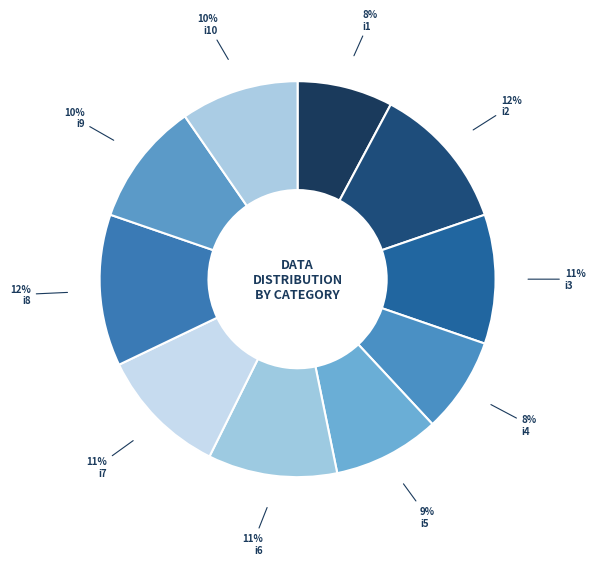

Rank the categories by value from lowest to highest.

i1, i4, i5, i10, i9, i3, i6, i7, i2, i8